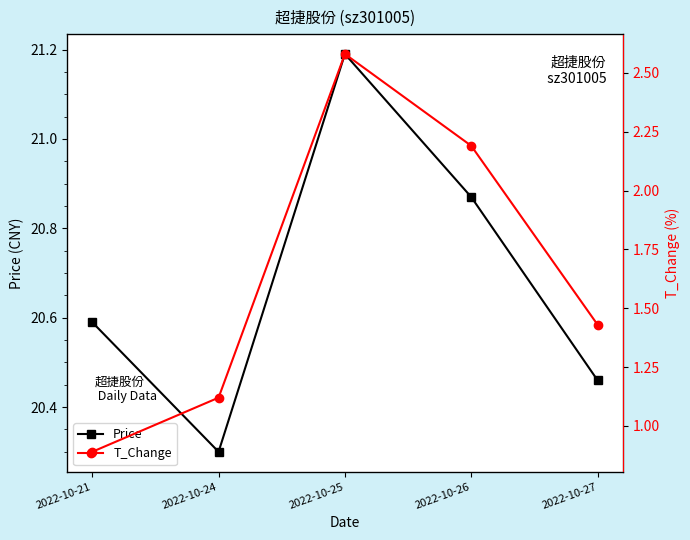

Which category has the lowest value in the T_Change series?

2022-10-21